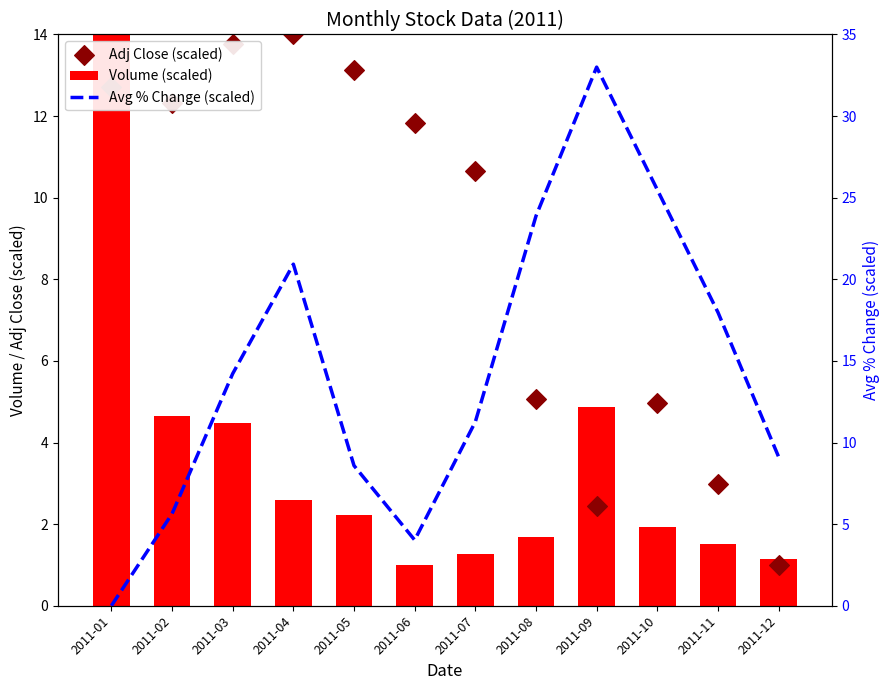

Which series reaches the minimum Y coordinate?

Avg % Change (scaled)